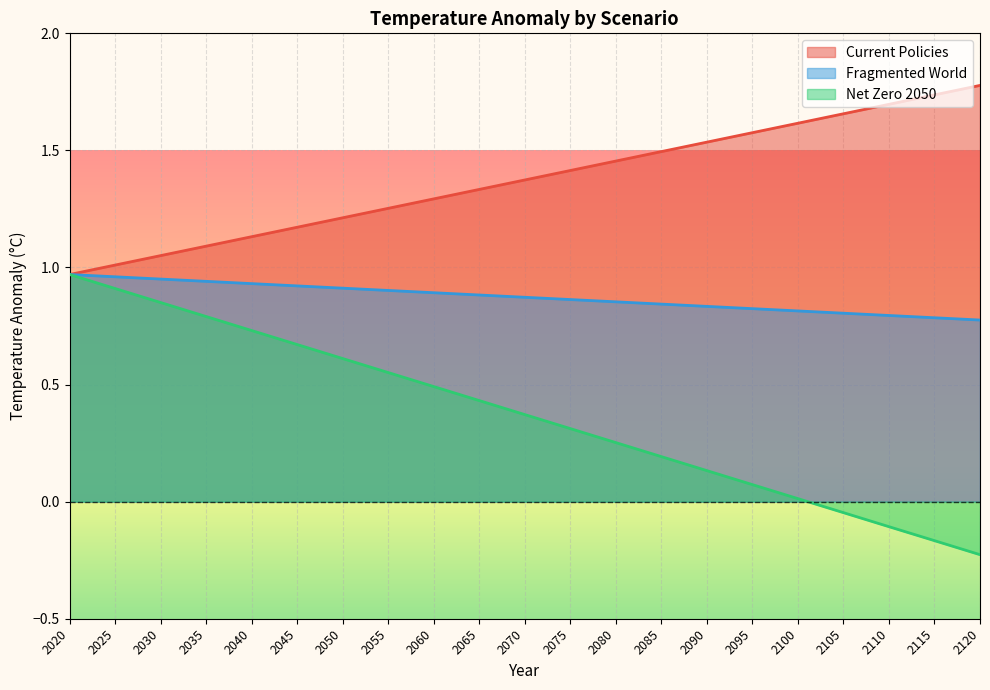

What is the approximate value of Fragmented World at 2095?

0.8